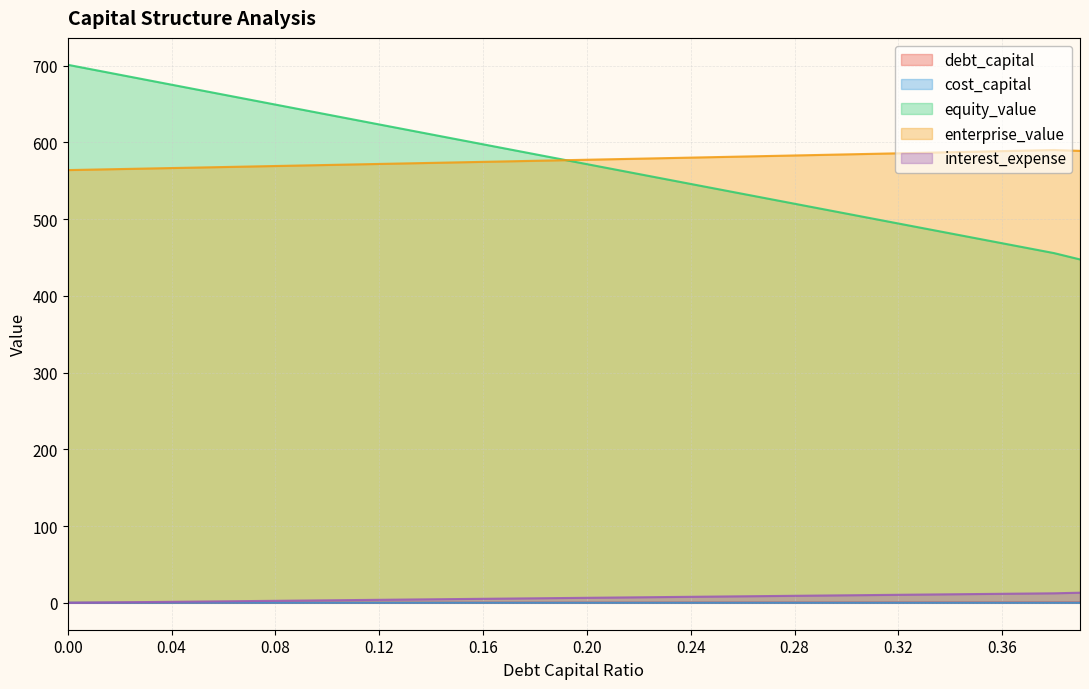

Rank the series at 0.38 from lowest to highest value.

cost_capital, debt_capital, interest_expense, equity_value, enterprise_value